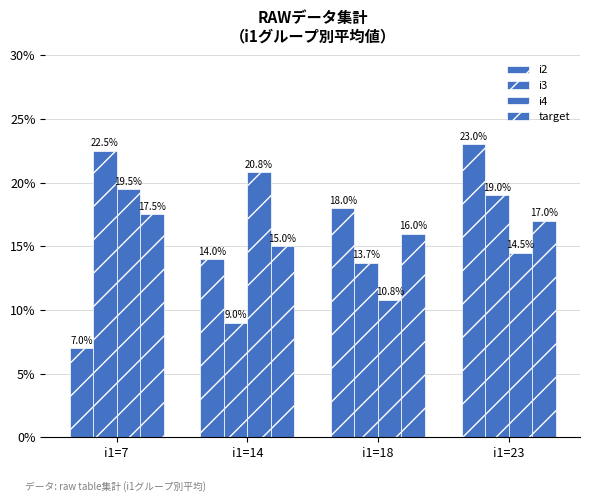

Are the bars grouped side by side (vs. stacked)?

Yes